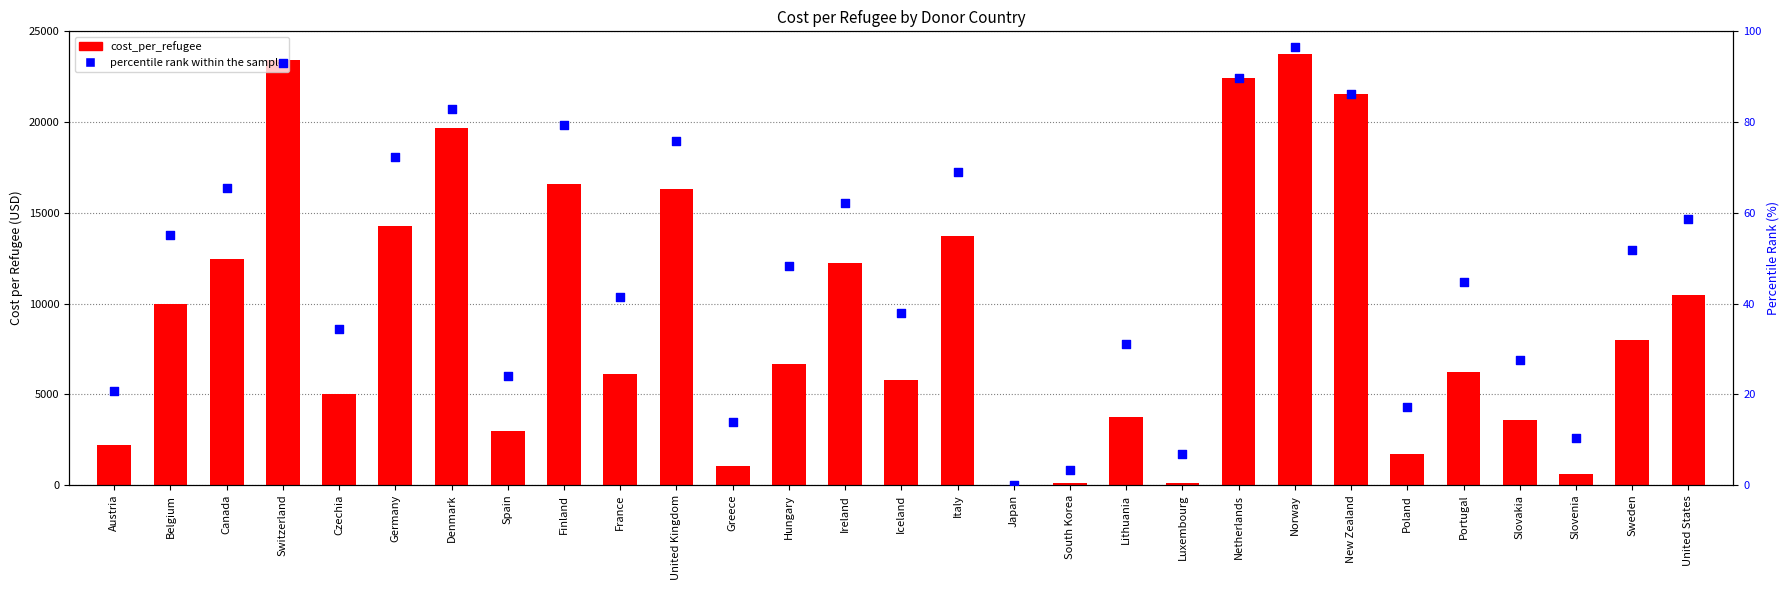

What is the total value across all series at Norway?

23858.0